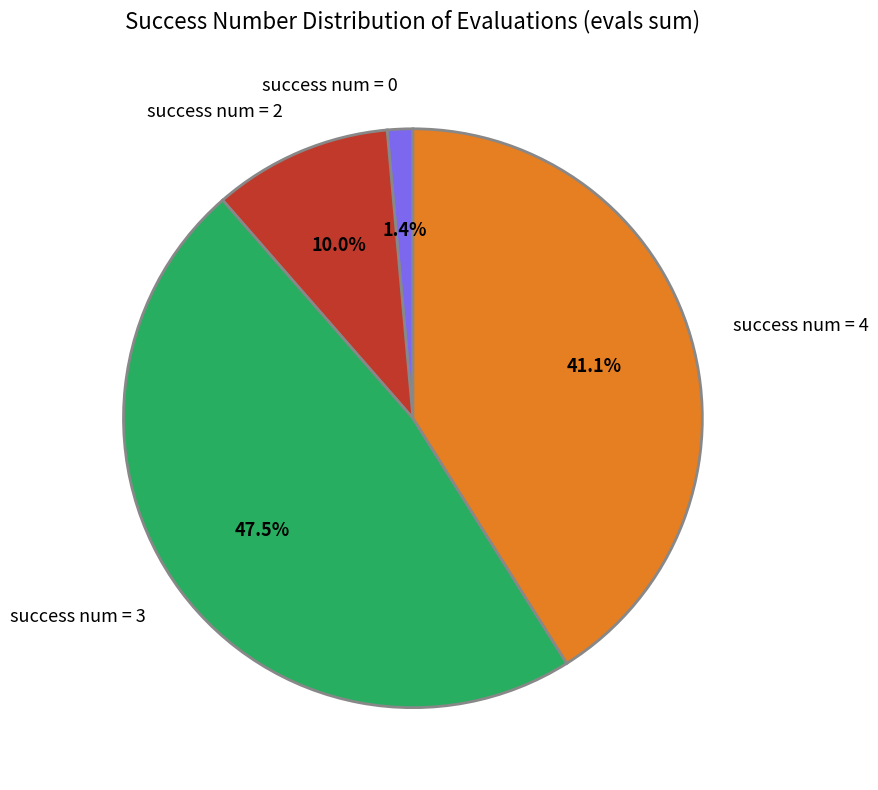

Is there any slice that represents more than half of the pie?

No